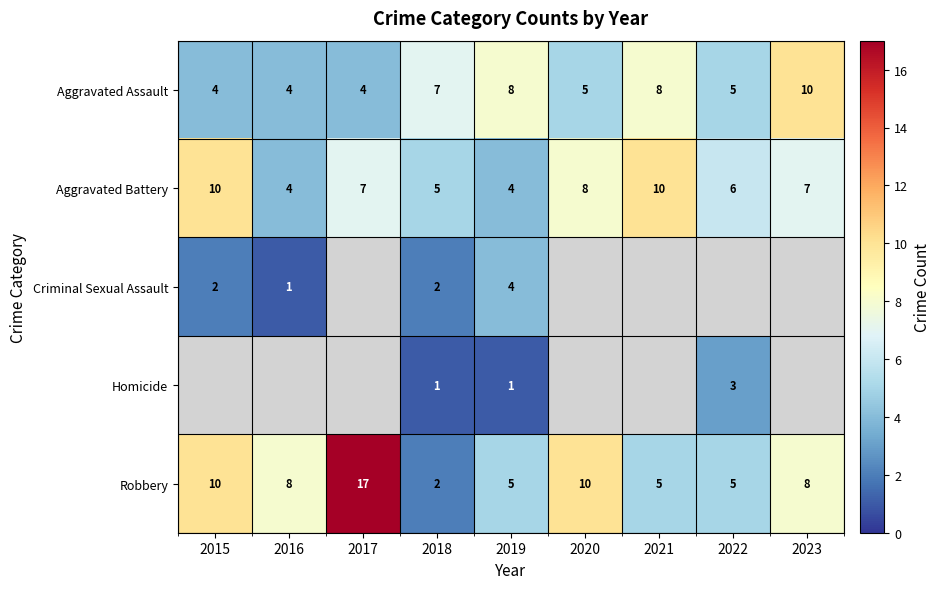

At which category does the chart reach its peak across all series?

2017